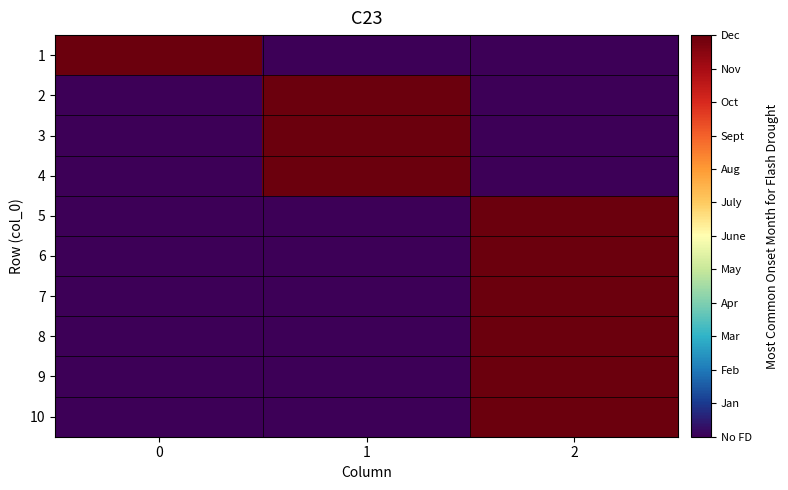

Reading left to right, extract all data points from this chart.

1: 0=1	1=0	2=0
2: 0=0	1=1	2=0
3: 0=0	1=1	2=0
4: 0=0	1=1	2=0
5: 0=0	1=0	2=1
6: 0=0	1=0	2=1
7: 0=0	1=0	2=1
8: 0=0	1=0	2=1
9: 0=0	1=0	2=1
10: 0=0	1=0	2=1